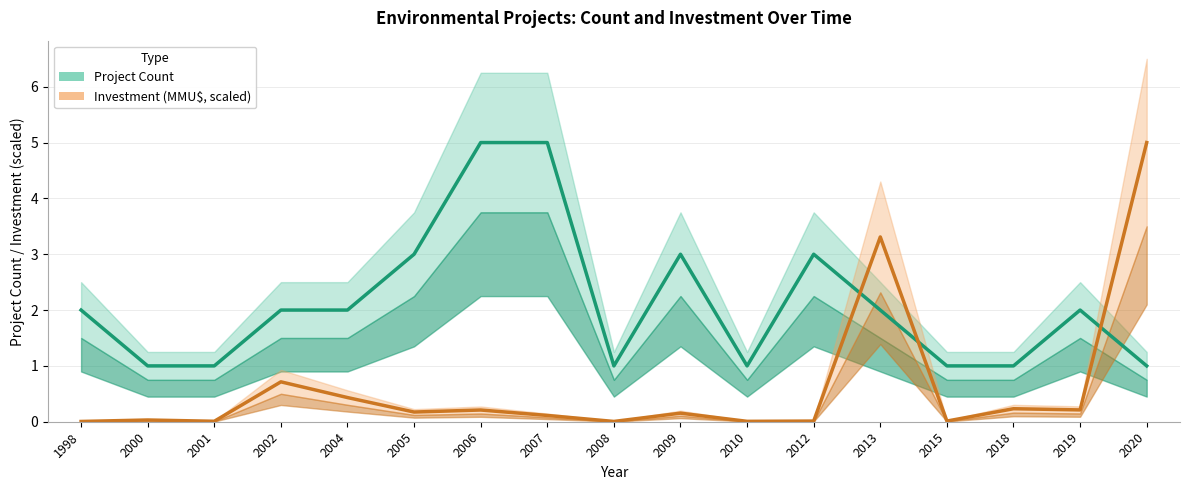

At 2015, list the series in order from largest to smallest.

Project Count, Investment (MMU$, scaled)